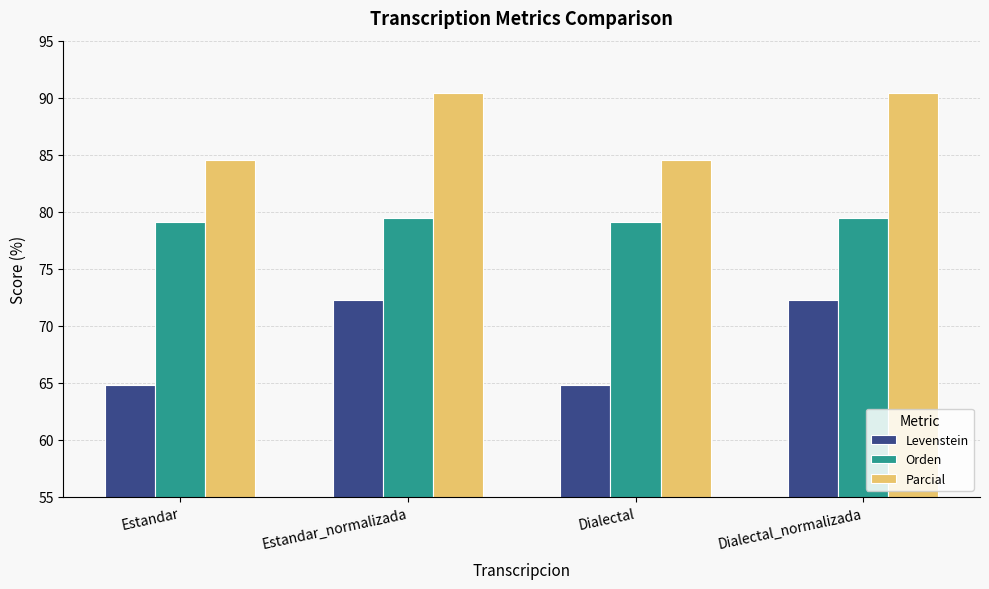

How many bars are there in each group?

3